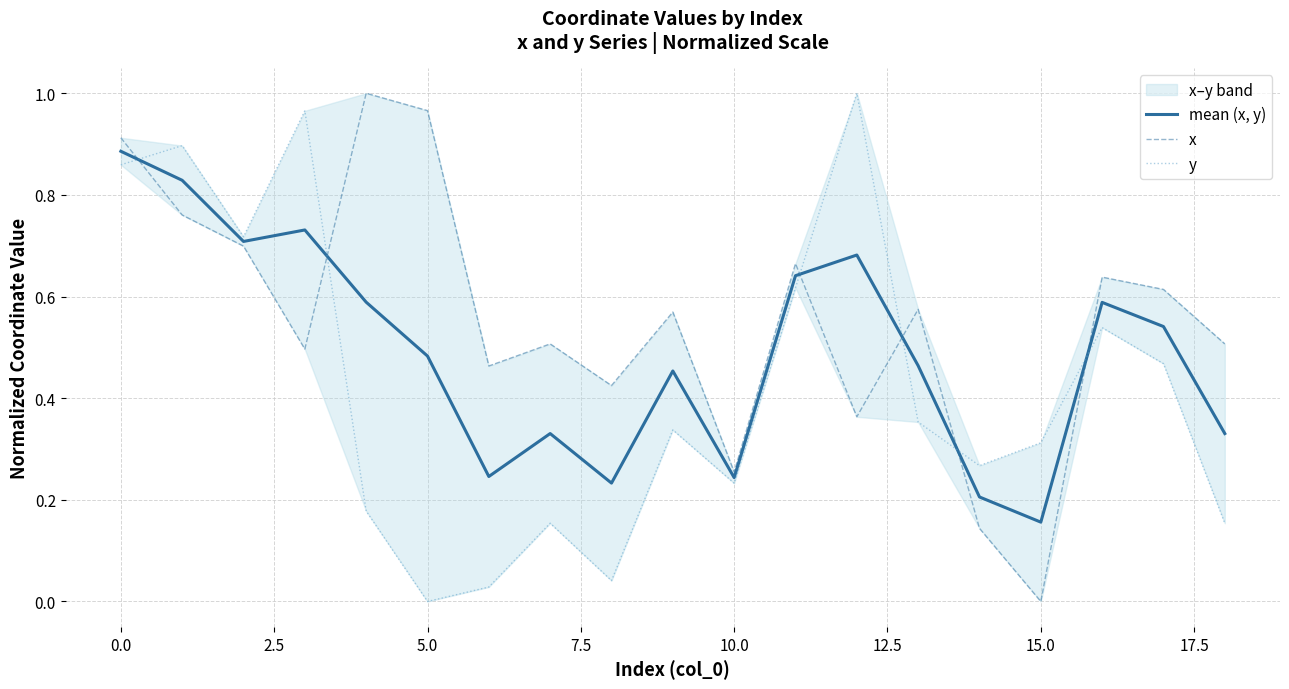

What is the maximum value for y?

1.0